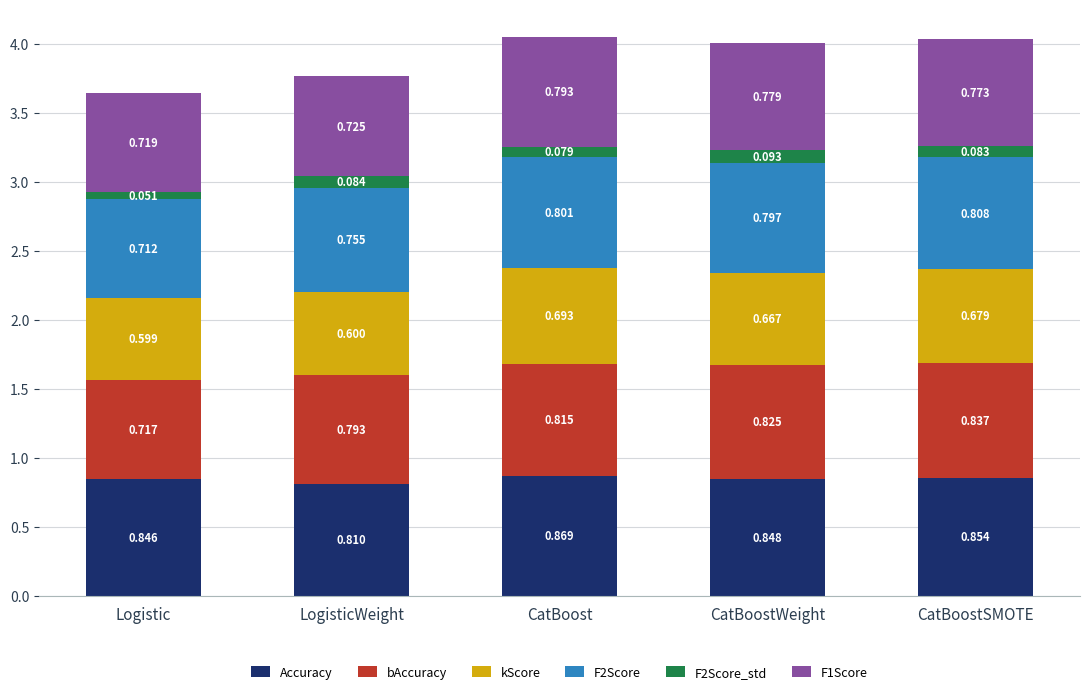

Which category has the lowest value in the Accuracy series?

LogisticWeight